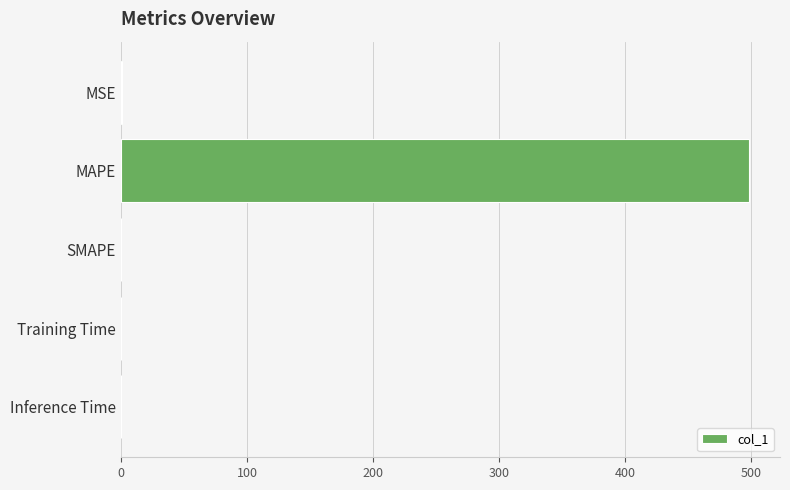

What is the change in value from MAPE to SMAPE?

-497.9